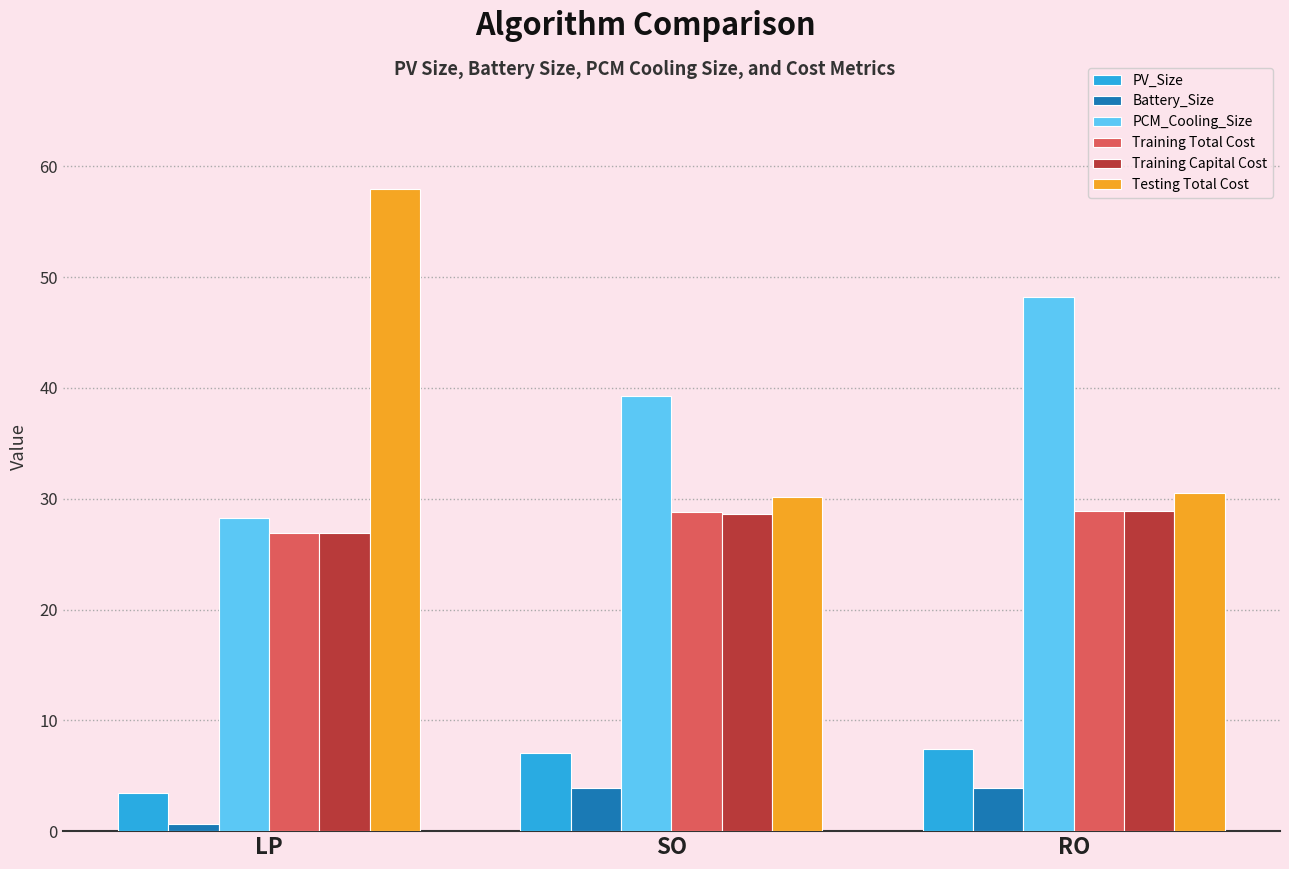

What is the label of the 1st bar from the left?

LP